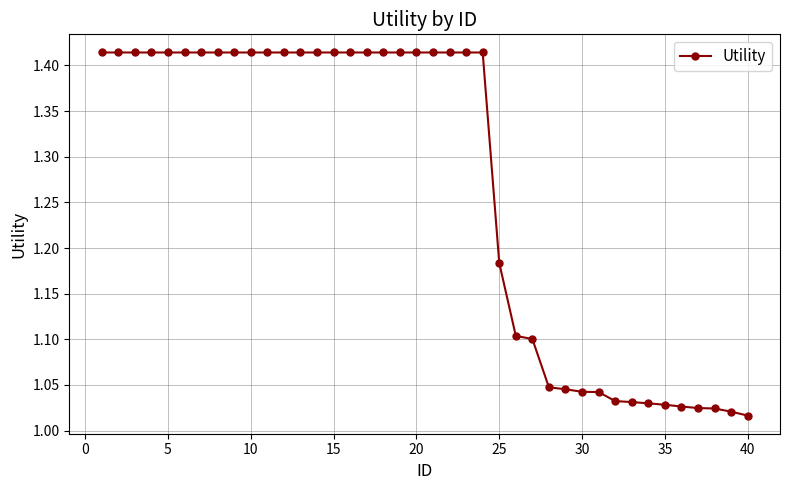

What is the average value?

1.3